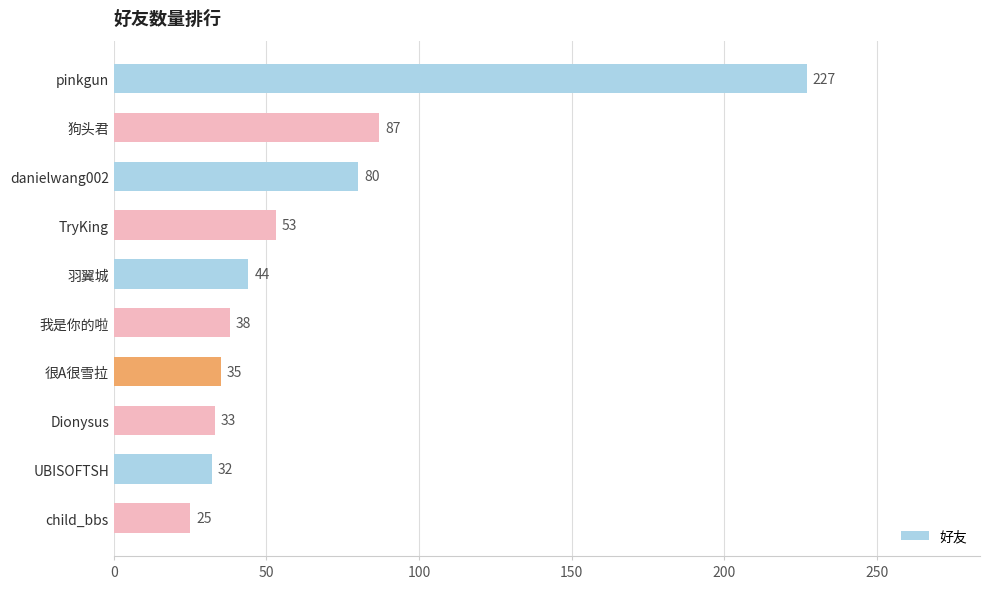

What is the average value?

65